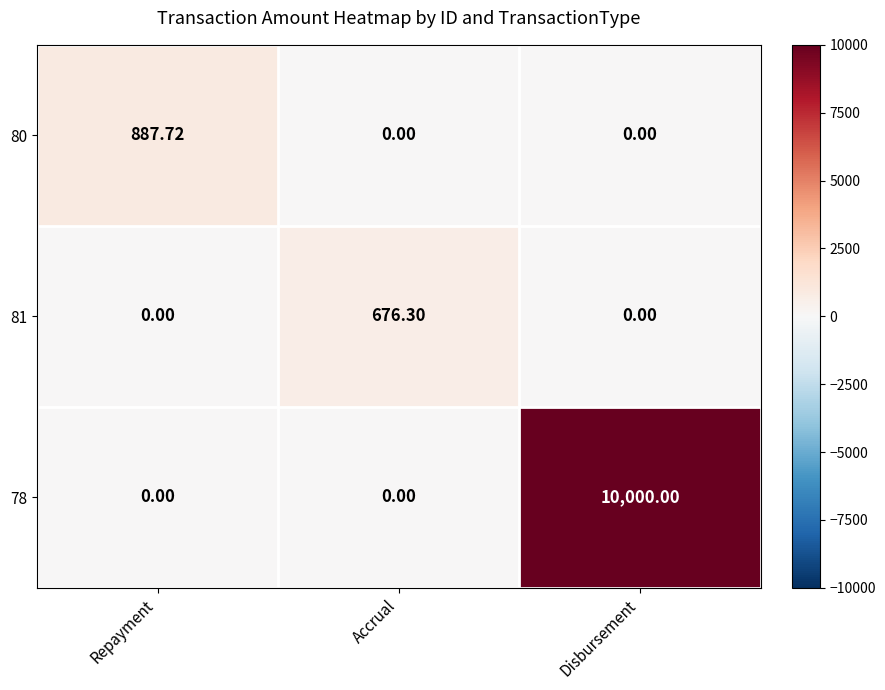

At which category is the sum across all series the highest?

Disbursement